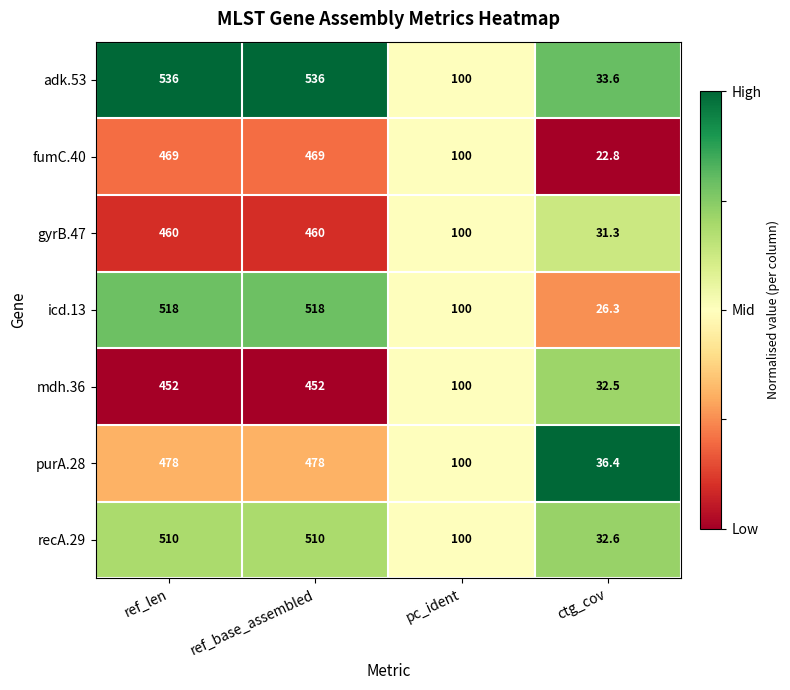

Which series has the largest total across all categories?

adk.53